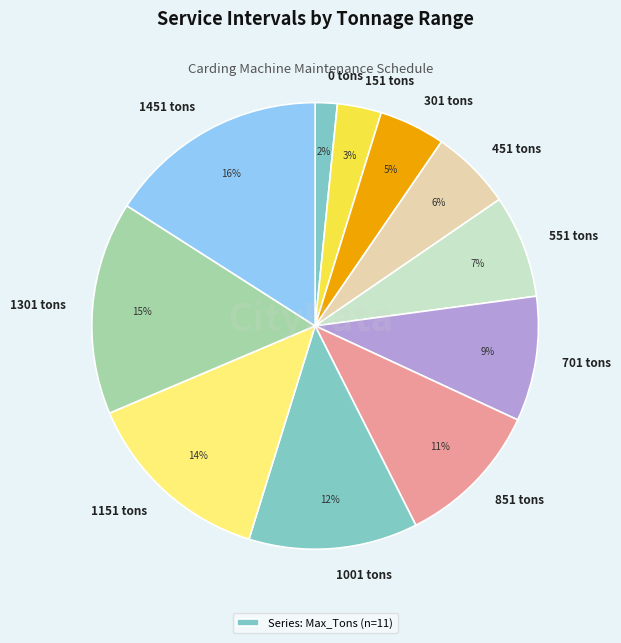

To the nearest percent, what percentage of the pie is 1301?

15%